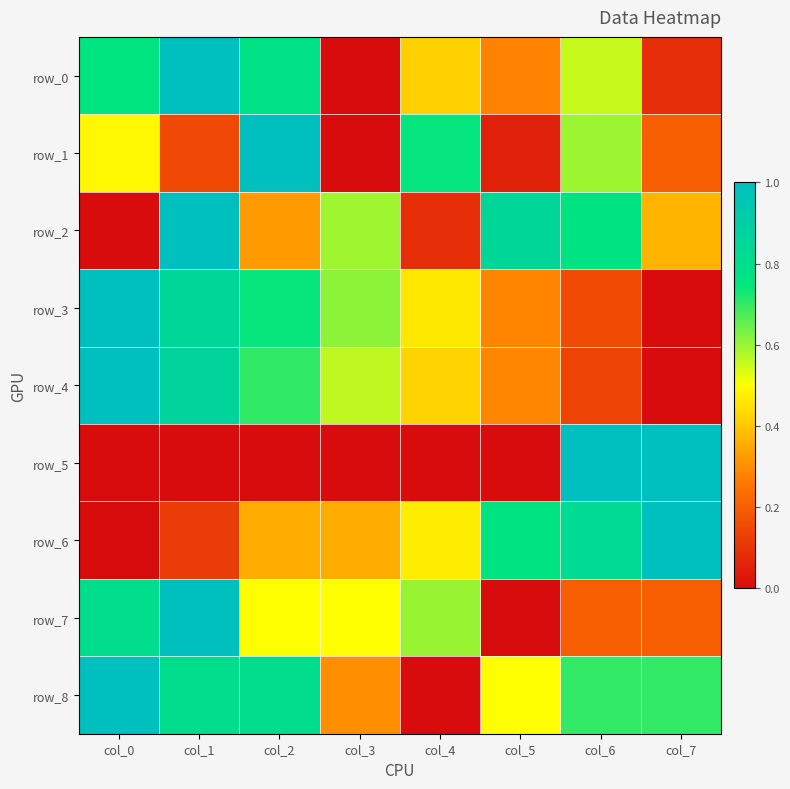

What is the spread (max minus min) of values at col_2?

1.0